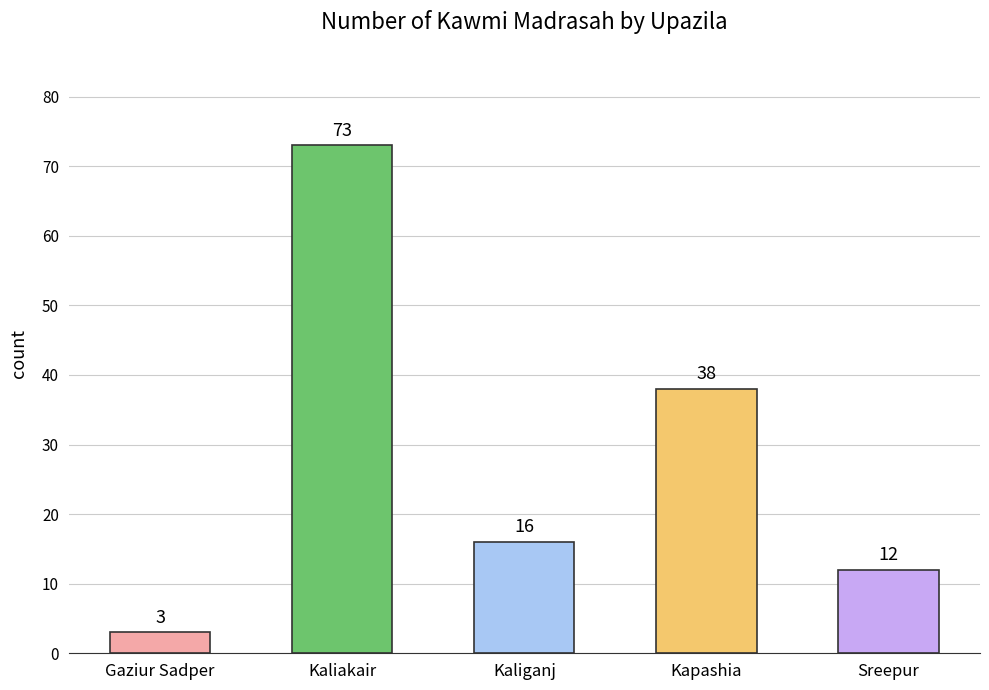

List the labels in order of value, largest first.

Kaliakair, Kapashia, Kaliganj, Sreepur, Gaziur Sadper